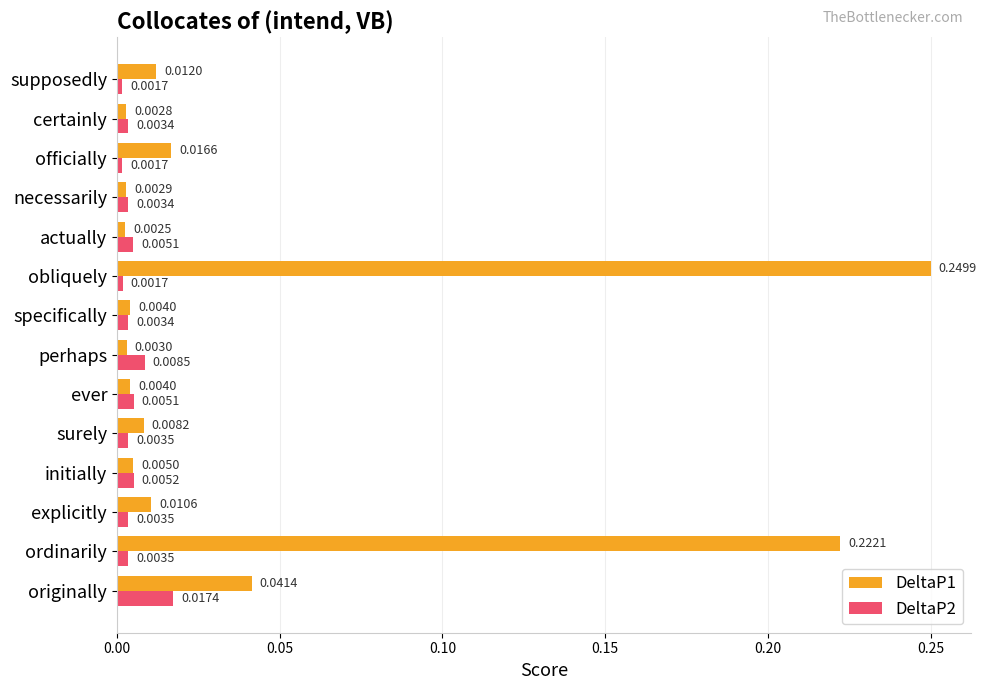

What is the sum of all DeltaP1 values?

0.6